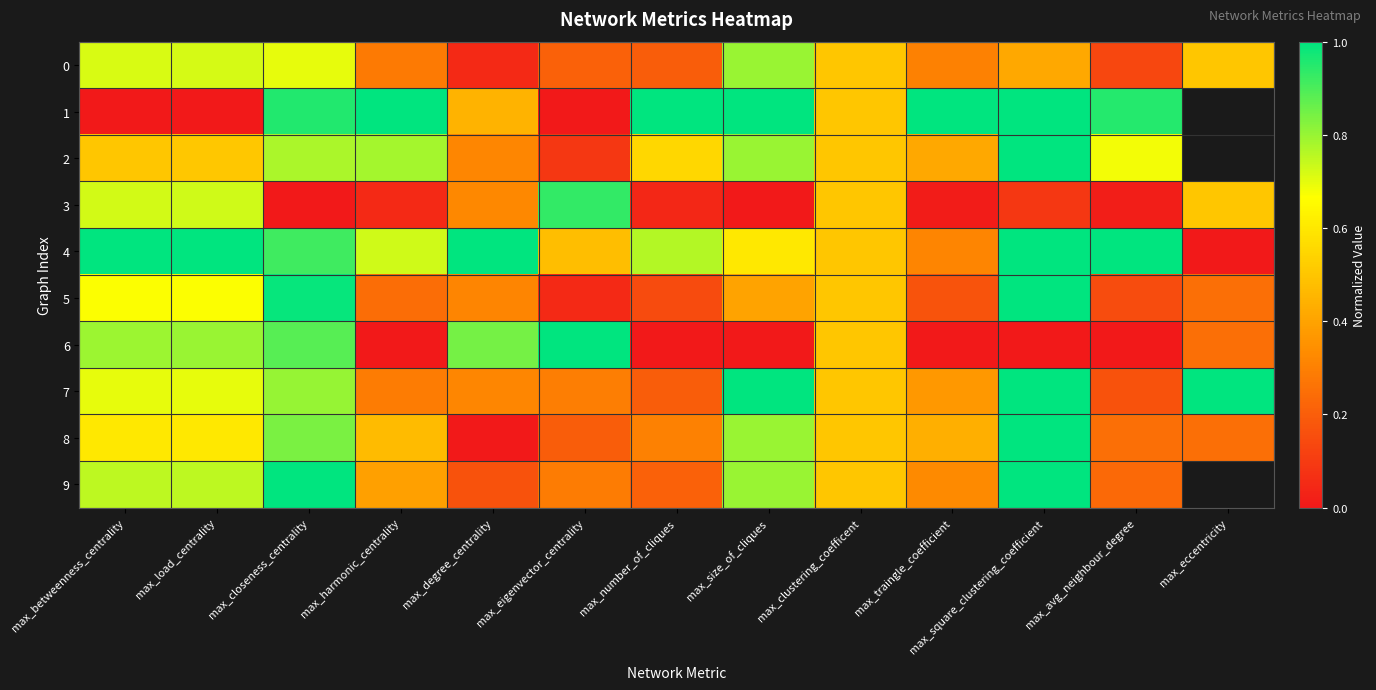

Which series has the widest spread of values?

1